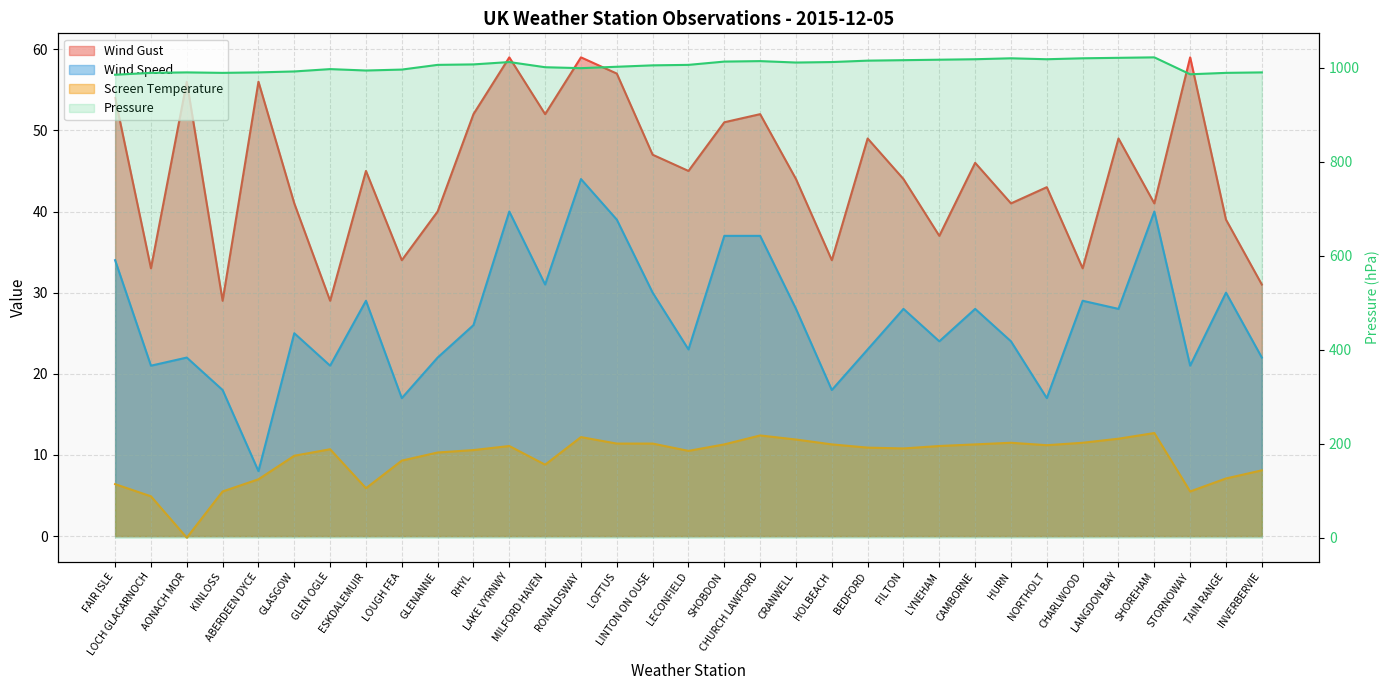

True or false: Pressure and Wind Speed cross at least once.

False